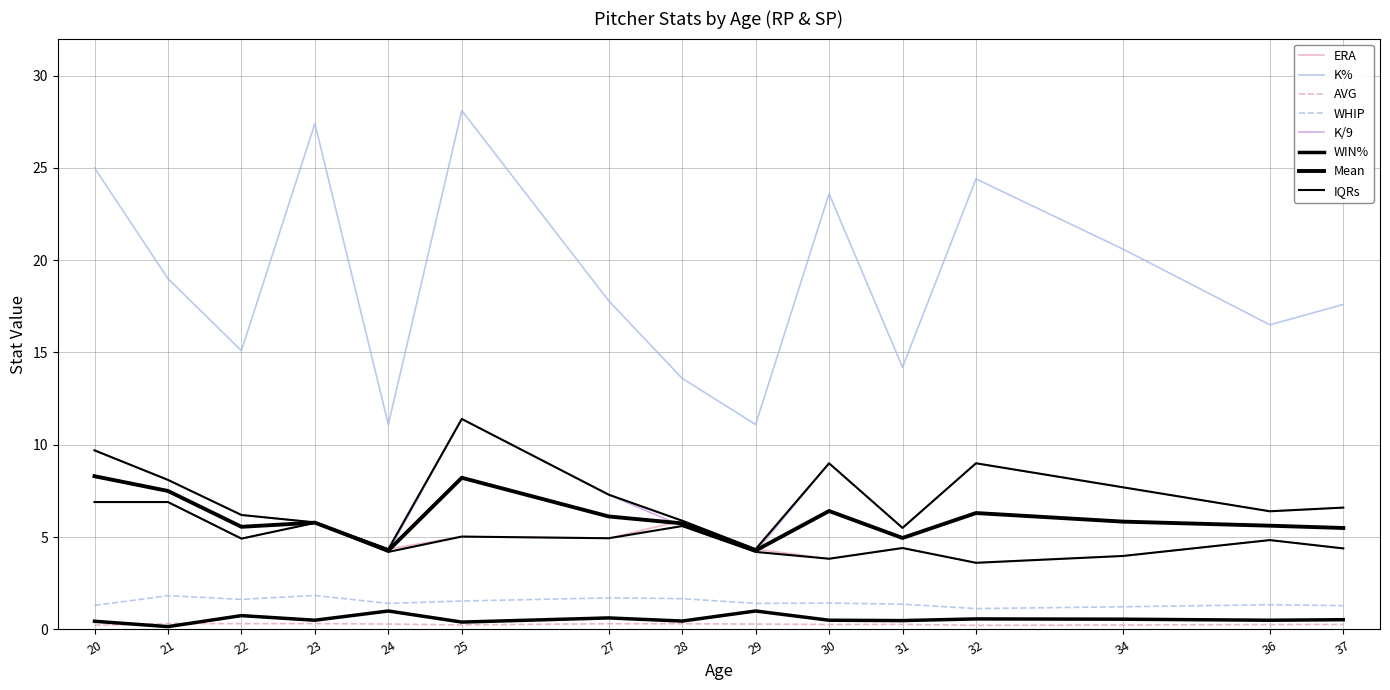

At 37, list the series in order from largest to smallest.

K%, K/9, ERA, WHIP, WIN%, AVG